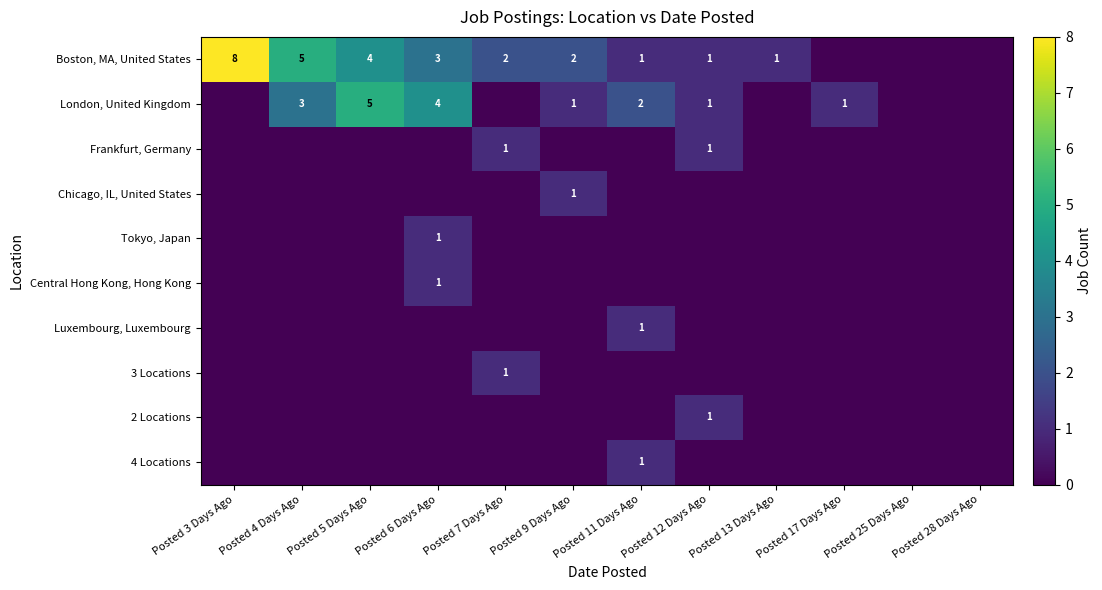

Is the value of Boston, MA, United States at Posted 4 Days Ago greater than the value of 4 Locations at Posted 11 Days Ago?

Yes